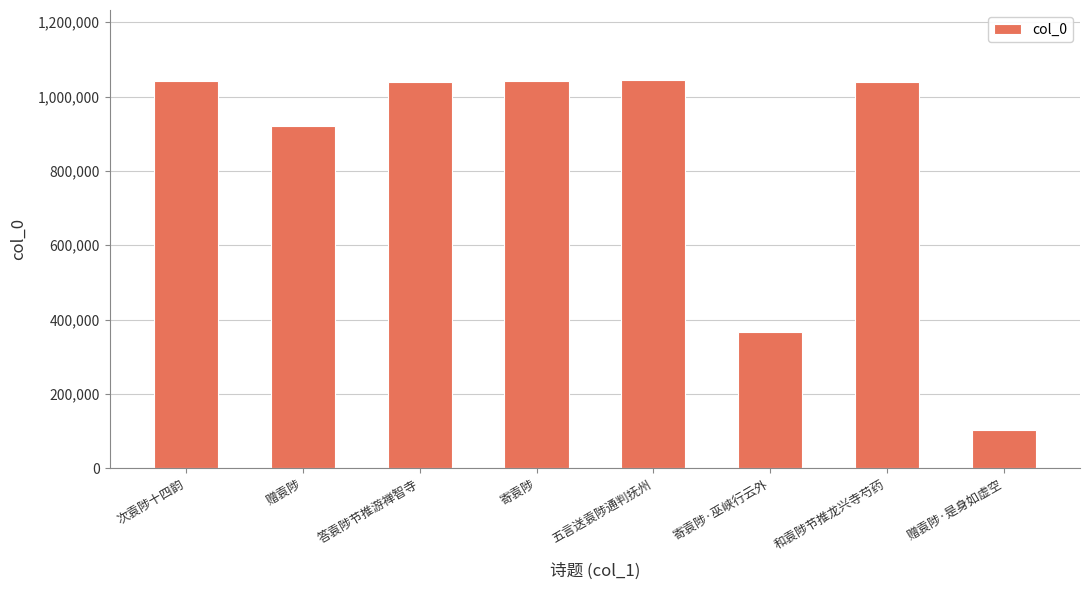

What is the value of the 2nd bar from the left?

921357